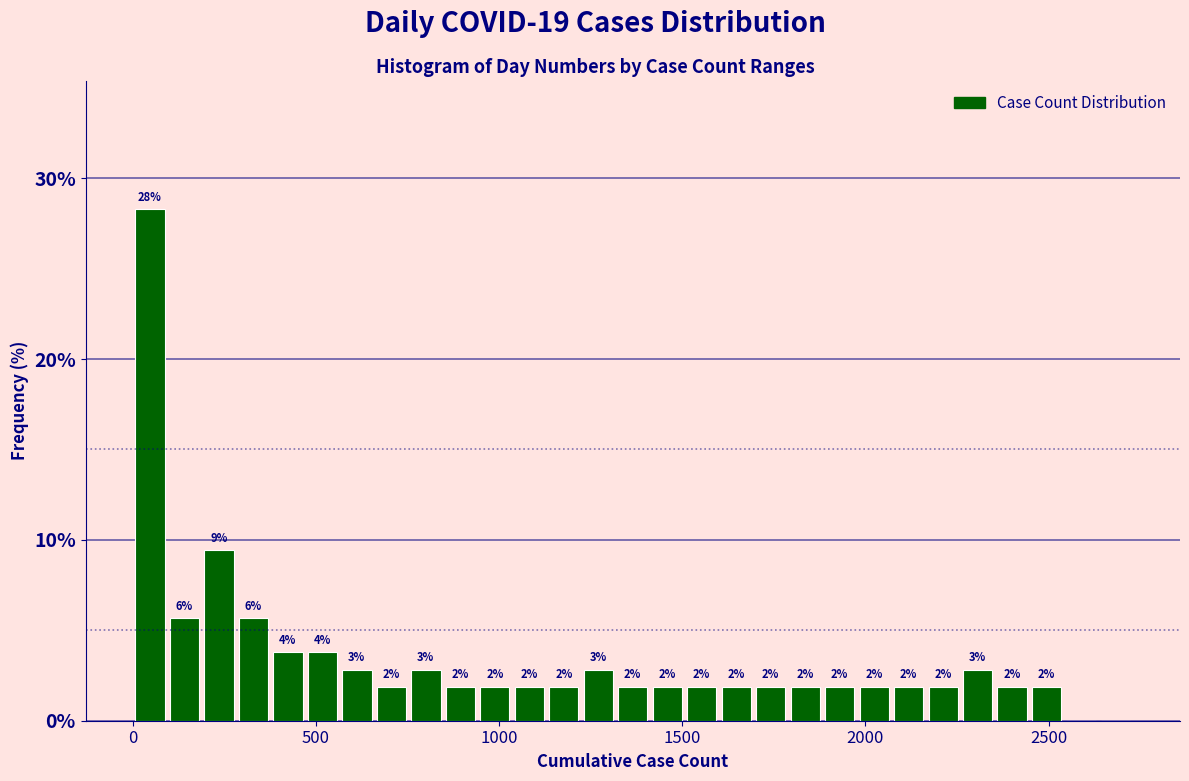

Read against the x-axis, roughly where is the centre of the tallest bar?

50